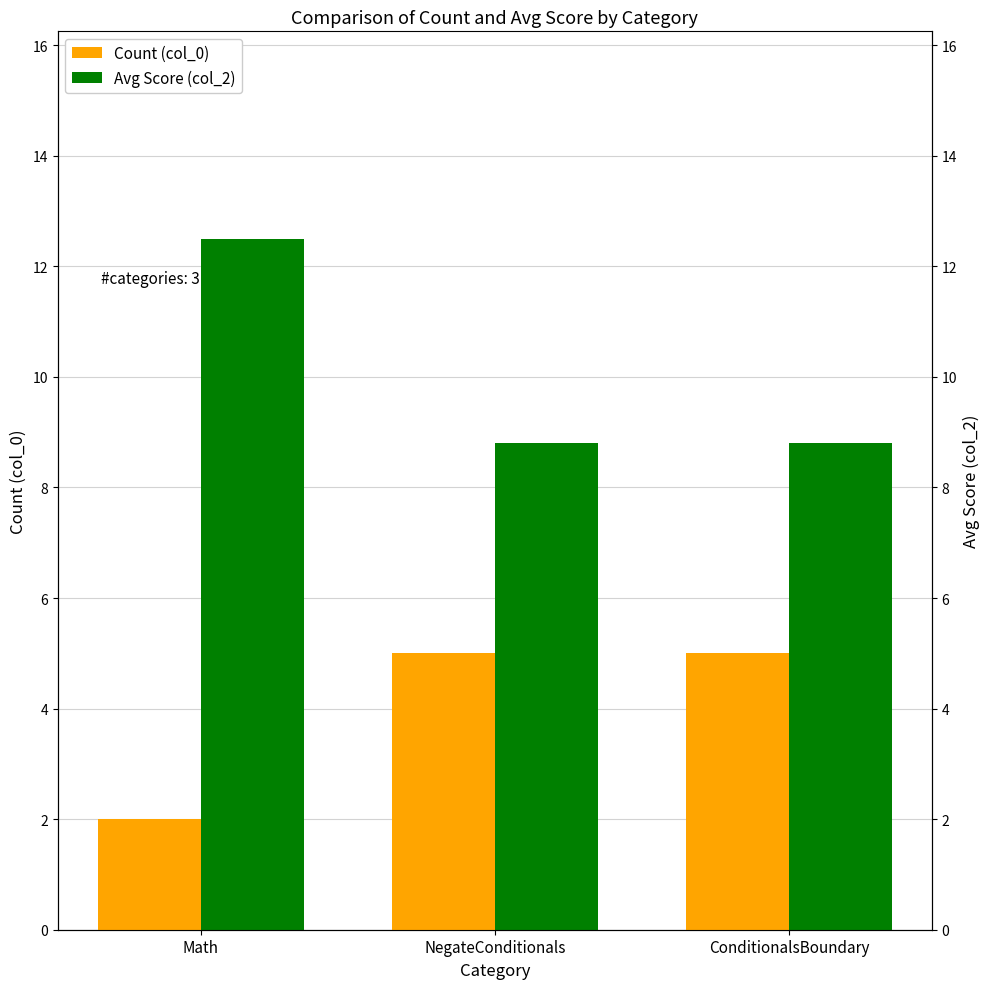

The value of Count (col_0) at NegateConditionals is 8.1. True or false?

False